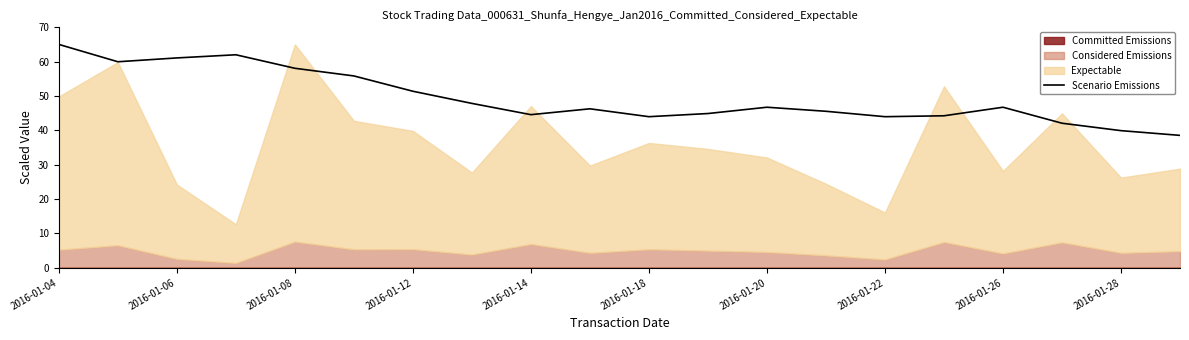

At which label does Scenario Emissions reach its peak?

2016-01-04